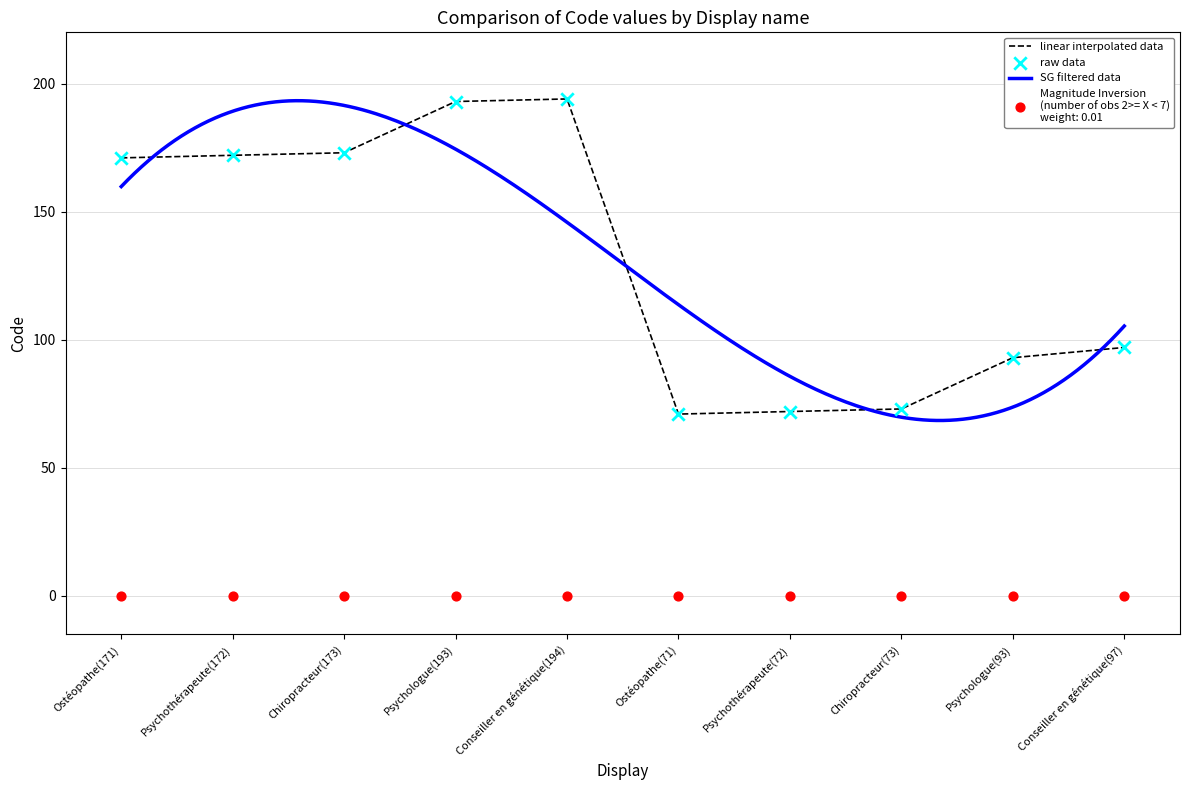

What is the change in value from Psychologue(193) to Chiropracteur(73)?

-120